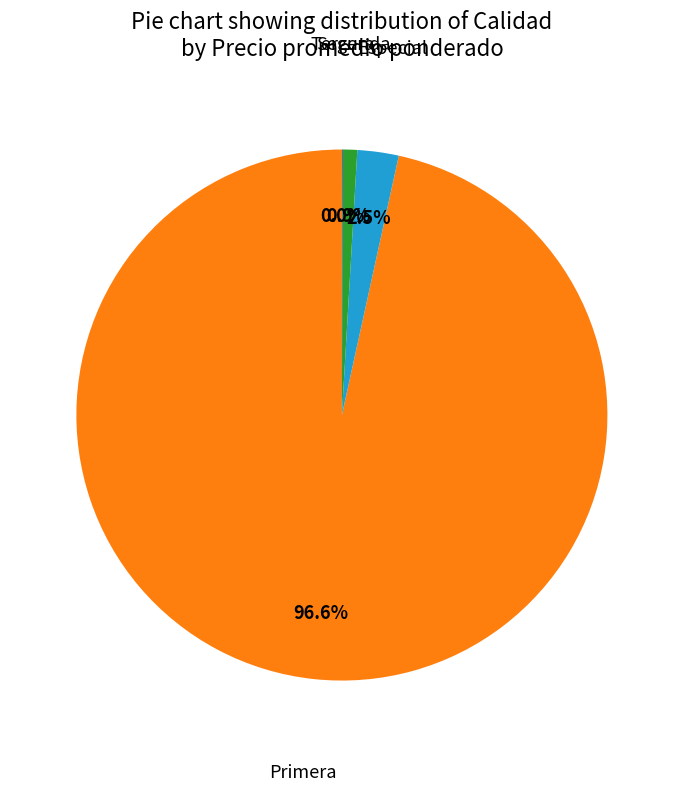

To the nearest percent, what is the difference between the largest and smallest slice percentages?

97%